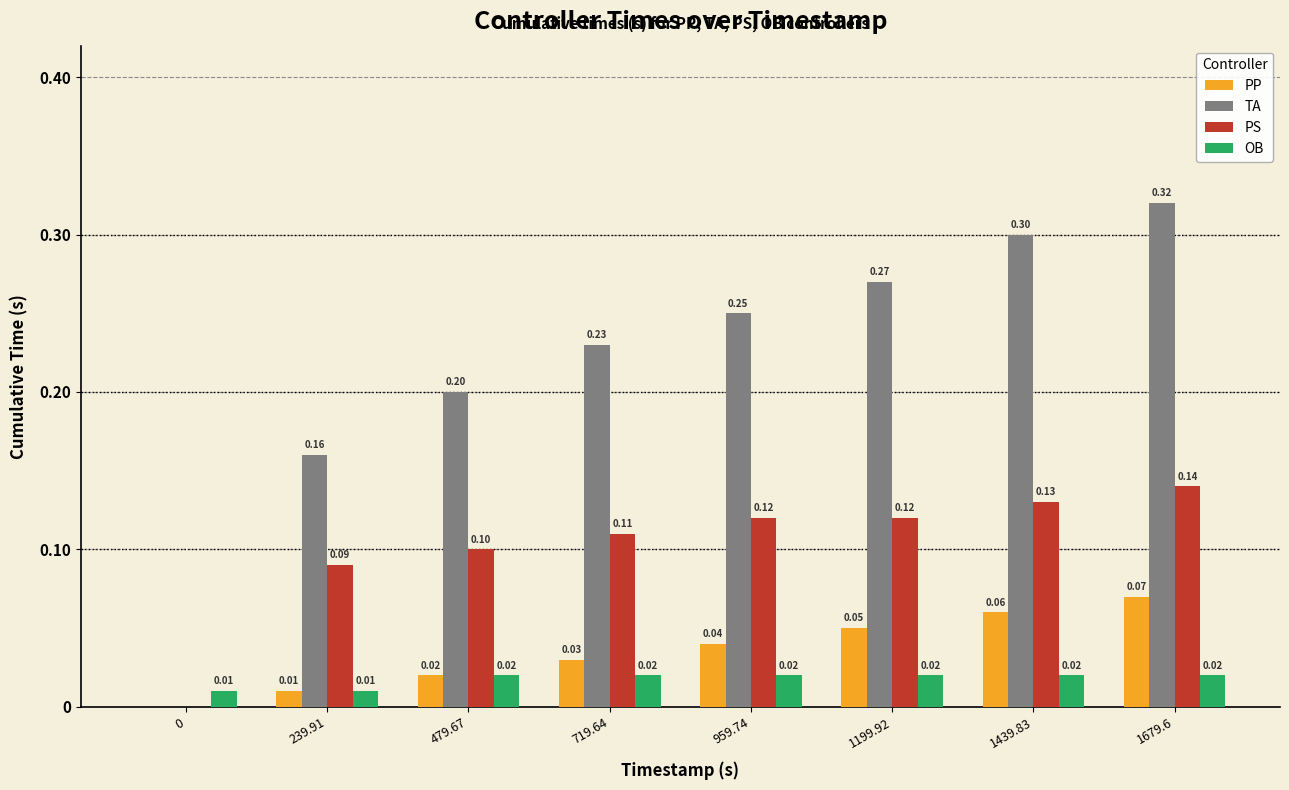

Which series has the largest total across all categories?

TA